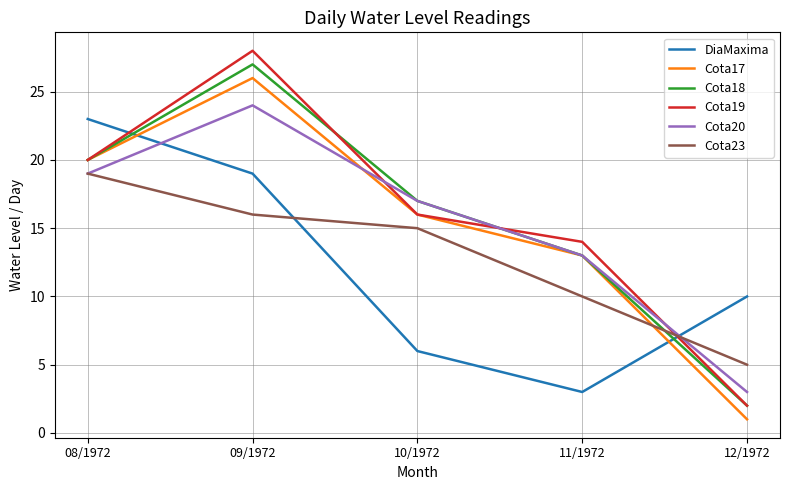

How many lines are shown in the chart?

6